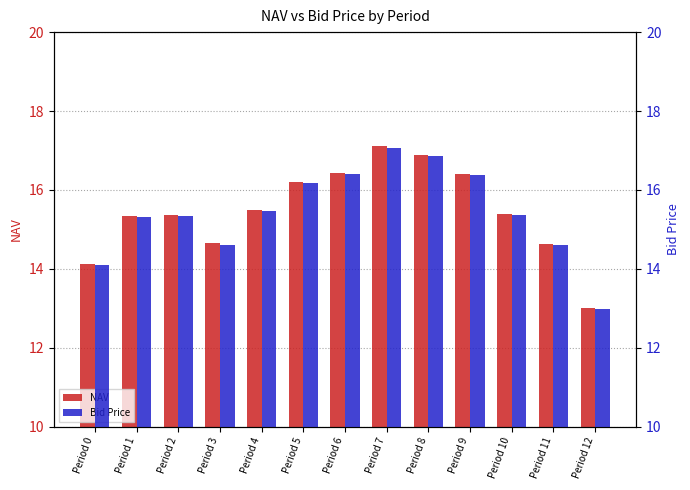

Reading left to right, list all the values displayed in this chart.

NAV: 14.1	15.3	15.4	14.6	15.5	16.2	16.4	17.1	16.9	16.4	15.4	14.6	13.0
Bid Price: 14.1	15.3	15.3	14.6	15.5	16.2	16.4	17.1	16.9	16.4	15.4	14.6	13.0